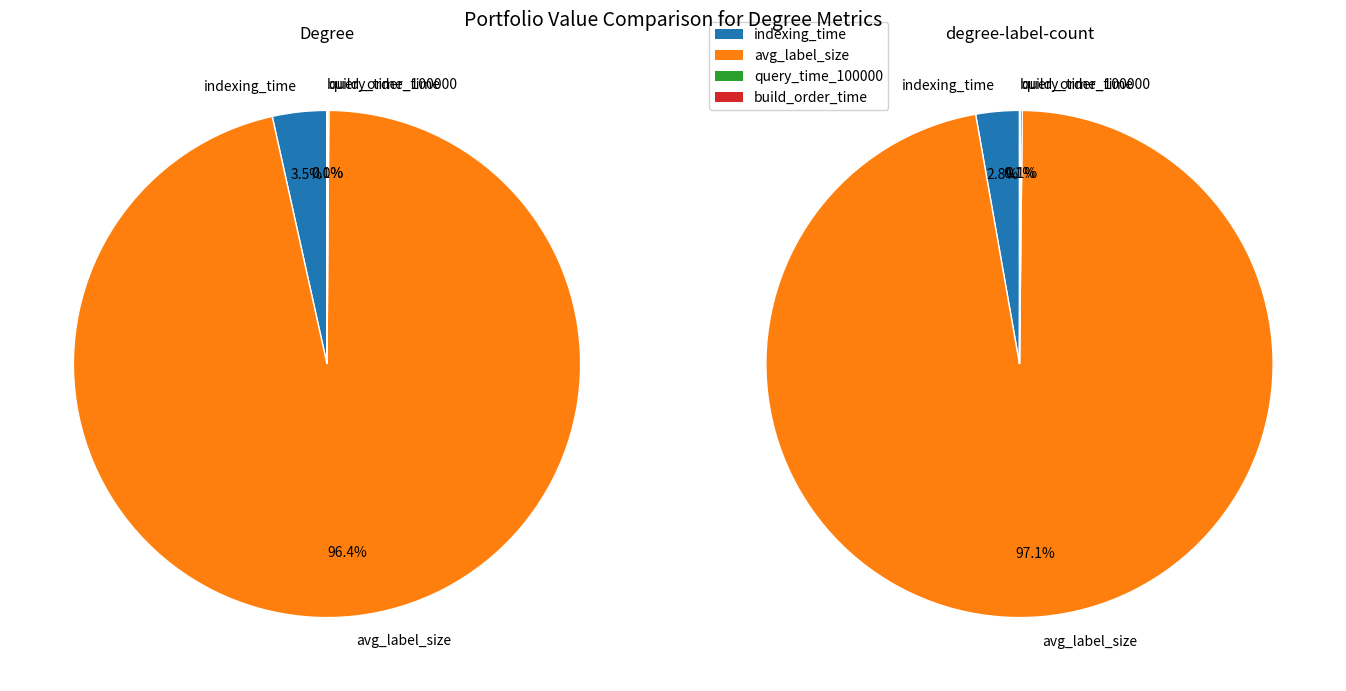

How many slices are in this pie chart?

4